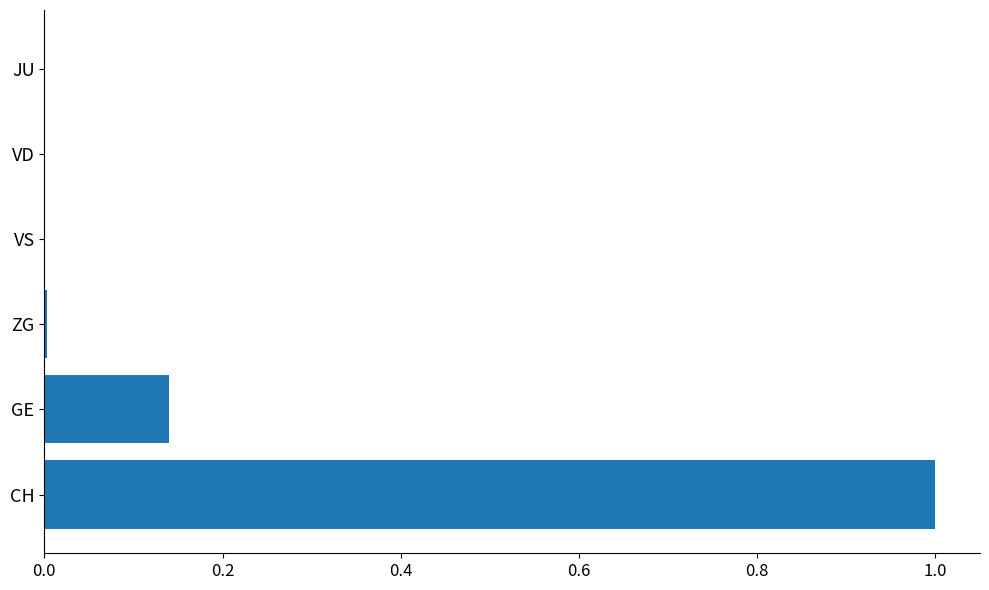

What is the sum of the values at VD and CH?

1.0